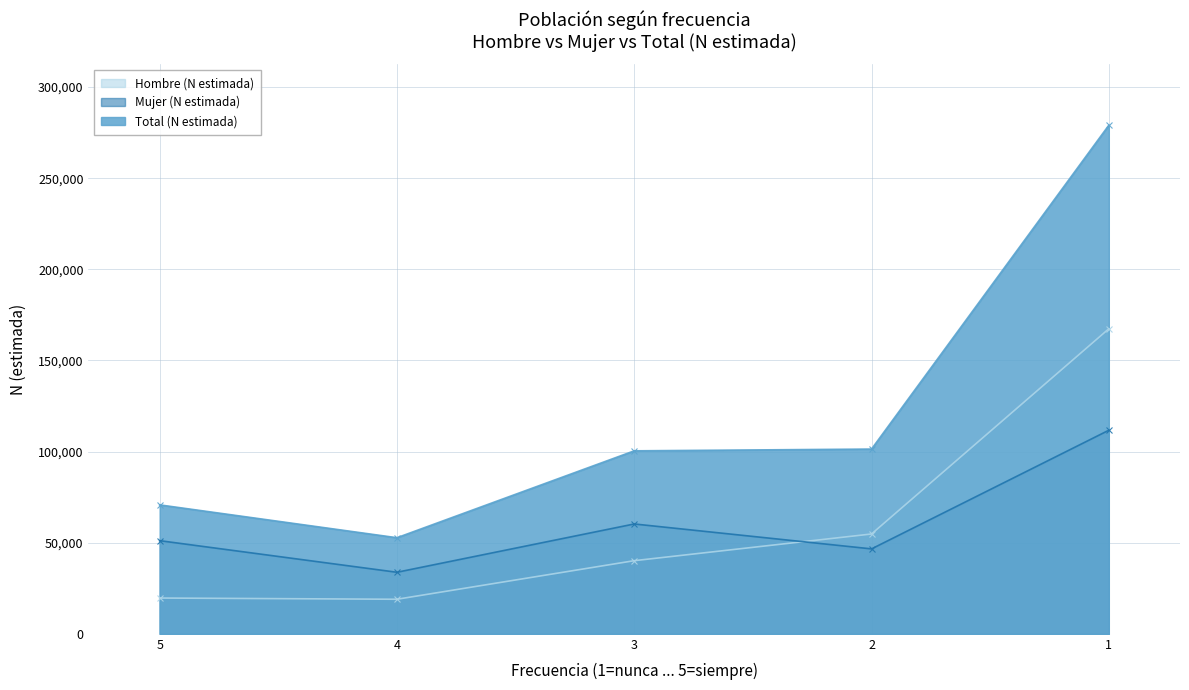

Does the chart display data point markers on the line(s)?

Yes